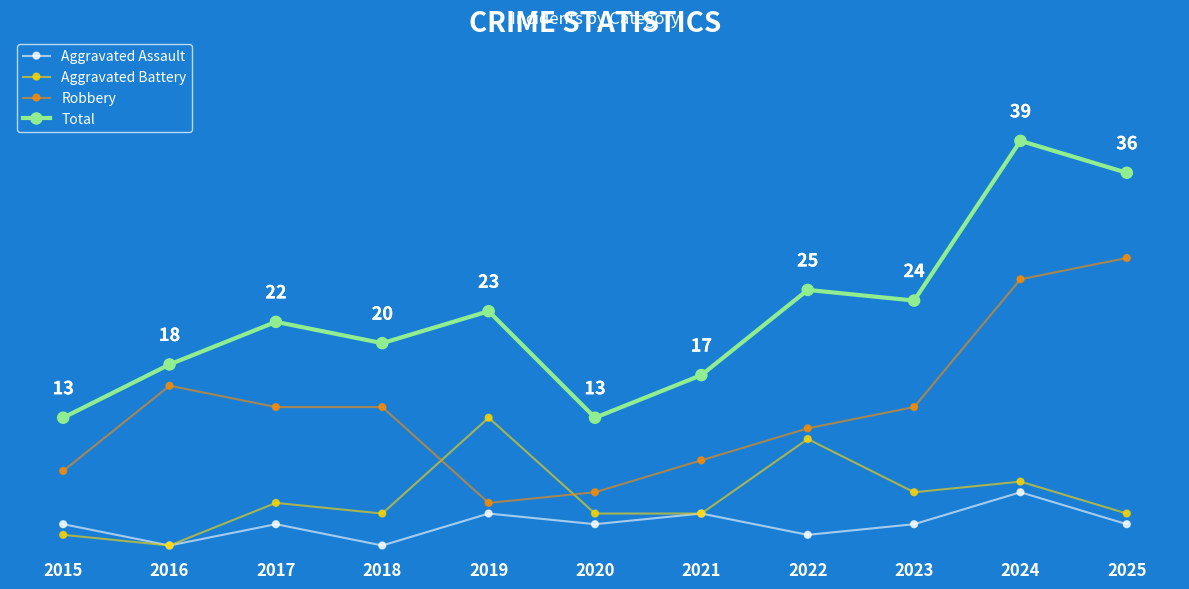

What are all the series names shown in the legend?

Aggravated Assault, Aggravated Battery, Robbery, Total